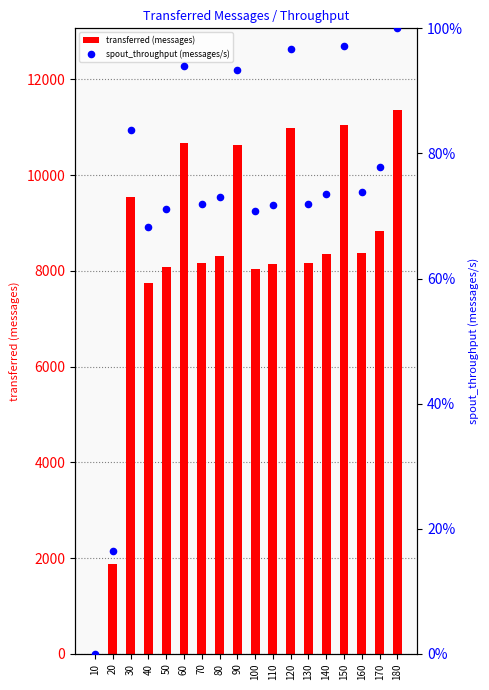

What is the total value across all series at 160?

8453.8